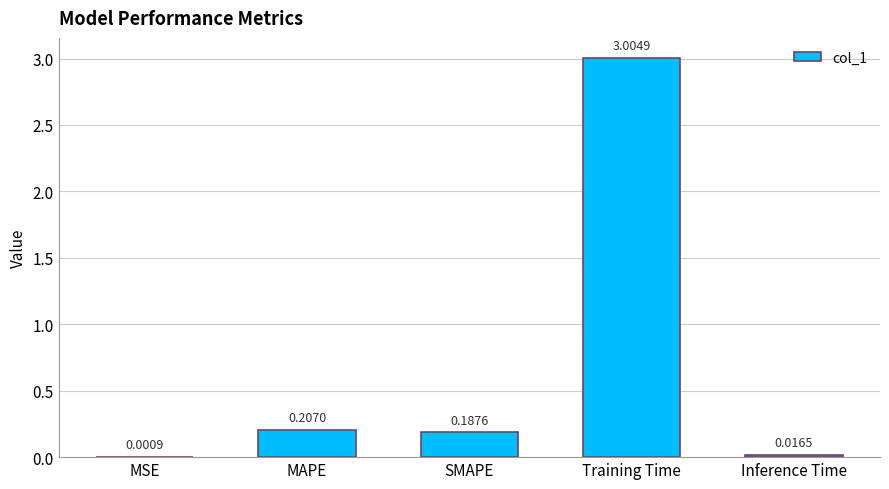

Are the bars horizontal?

No